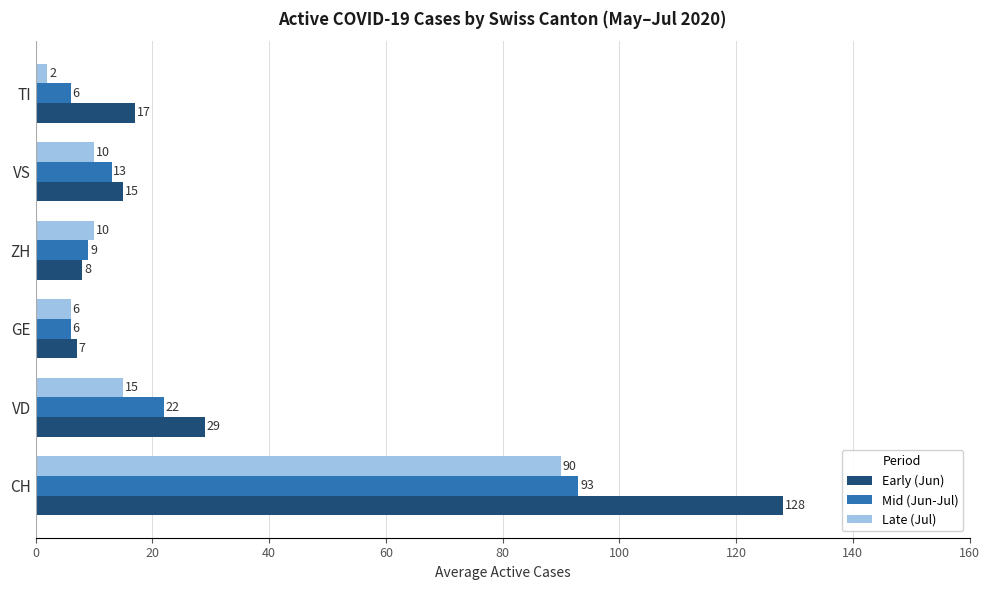

What is the sum of the Mid (Jun-Jul) values at GE and CH?

99